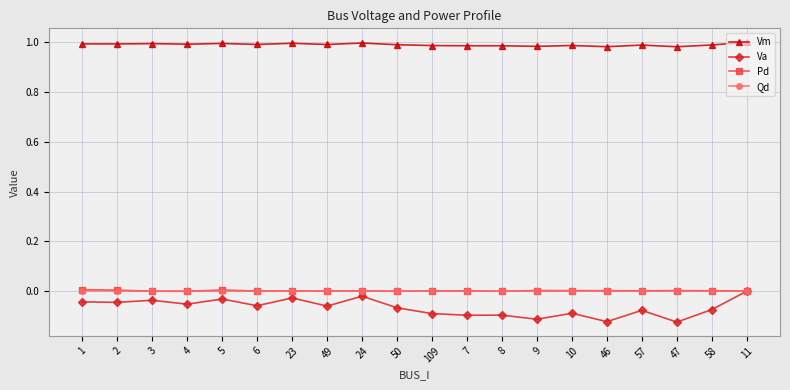

What is the difference between the Va values at 10 and 24?

0.1